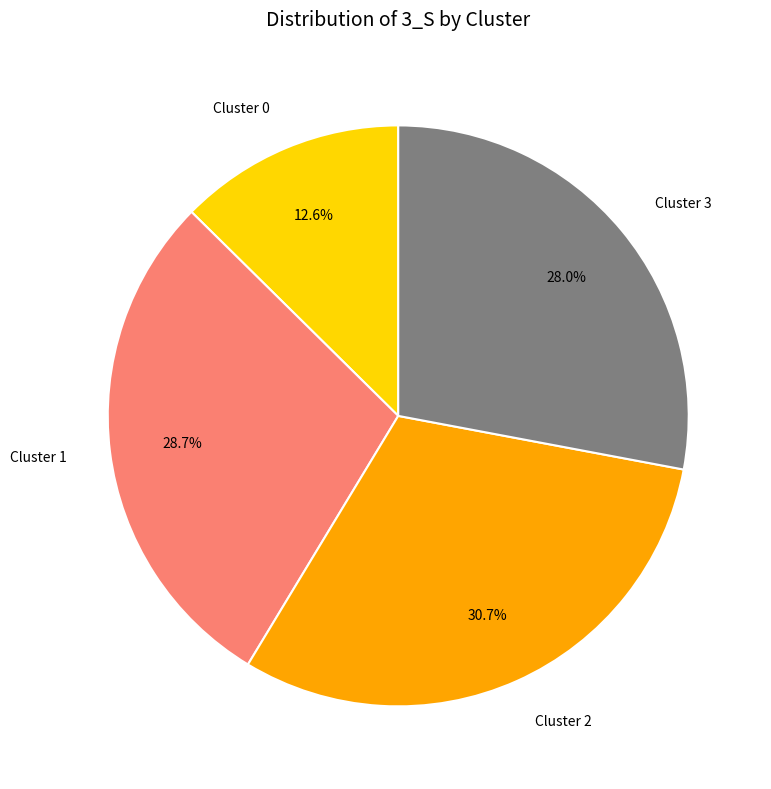

Does Cluster 1 represent more than half of the total?

No